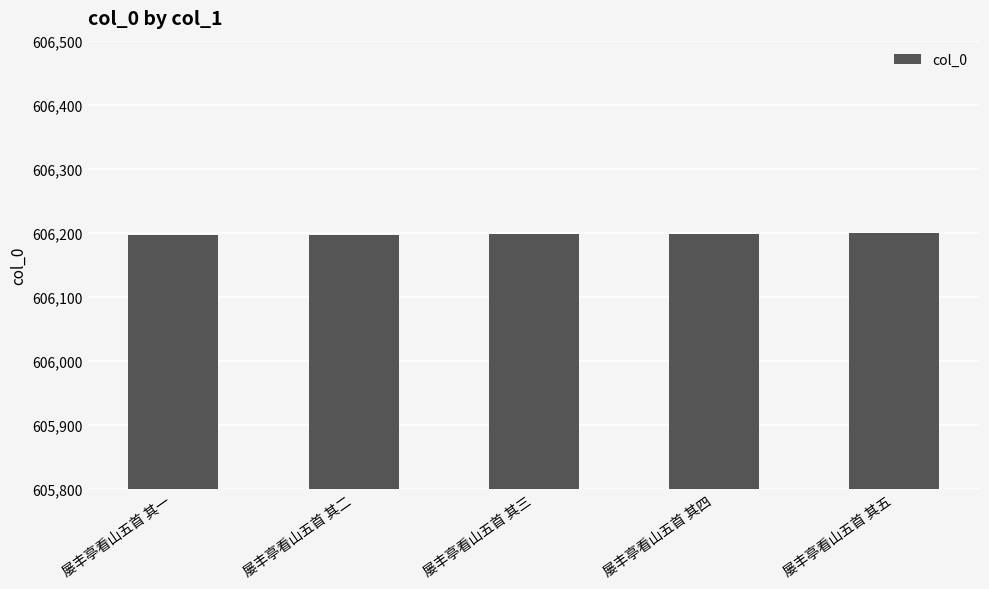

True or false: the data shows 138313 at 屡丰亭看山五首 其四.

False